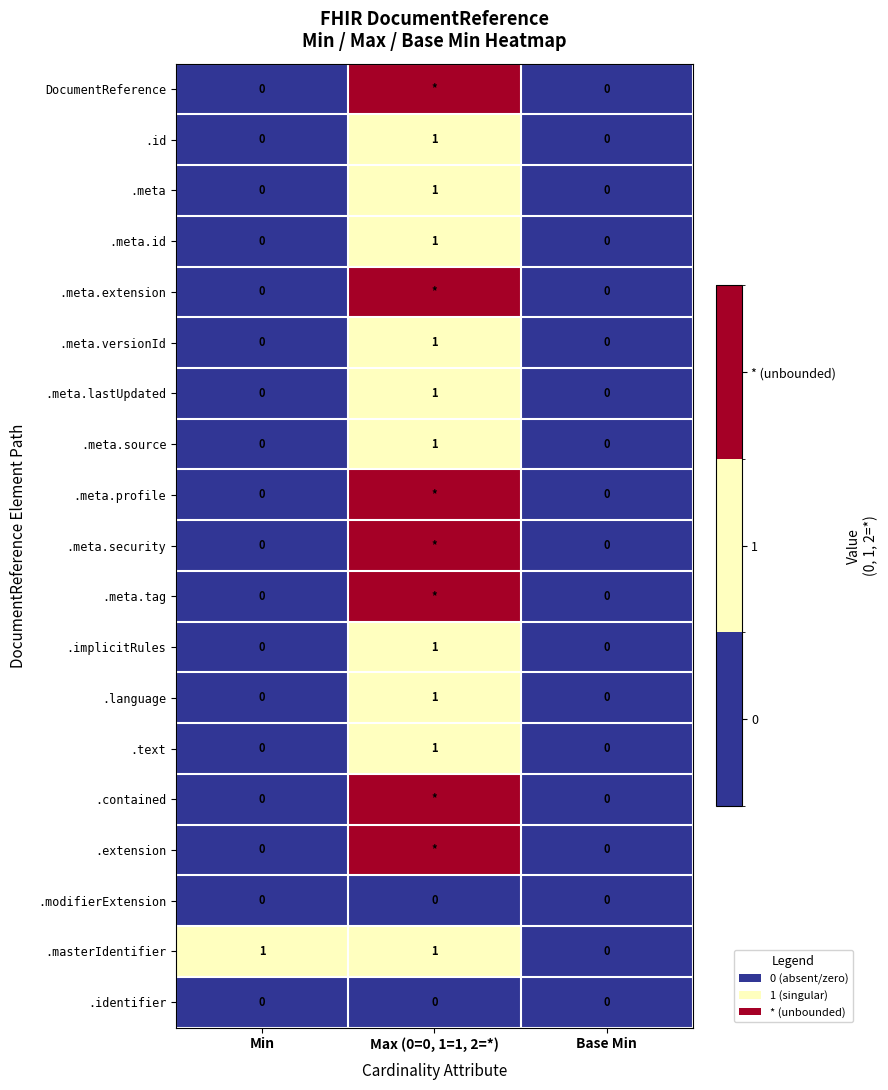

The .identifier series shows 0 at Max (0=0, 1=1, 2=*). True or false?

True